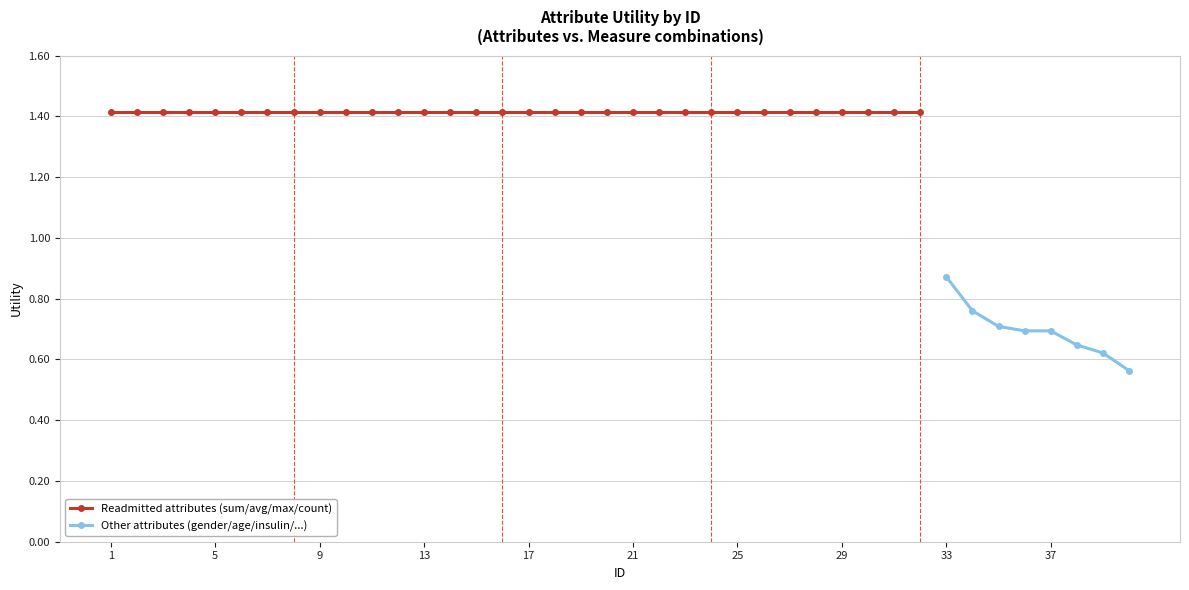

At which label does the data first exceed 1?

1